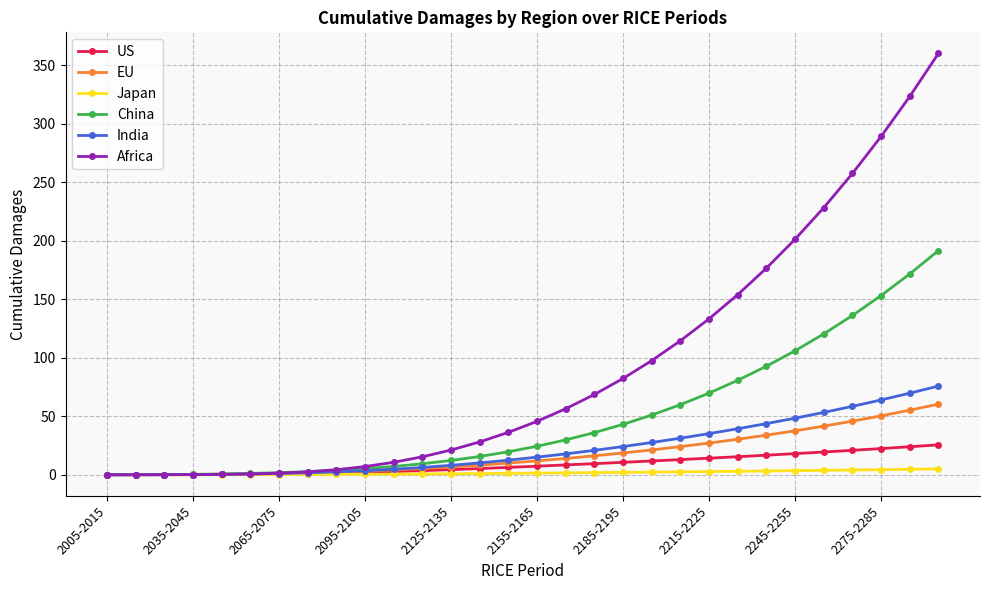

Which series has the widest spread of values?

Africa